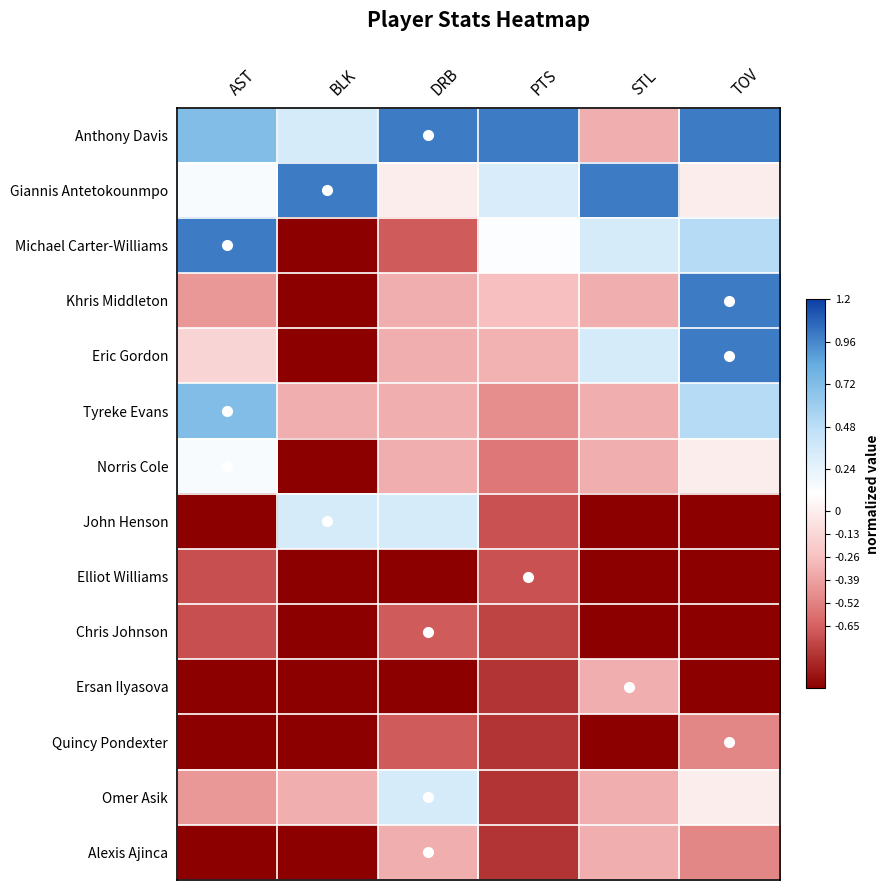

Which has a higher value, TOV or PTS?

TOV